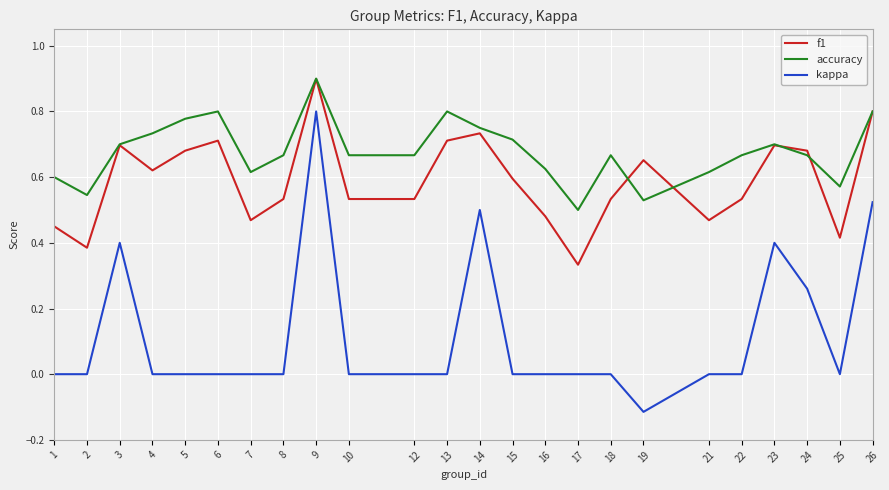

Which series has the largest range (max minus min)?

kappa